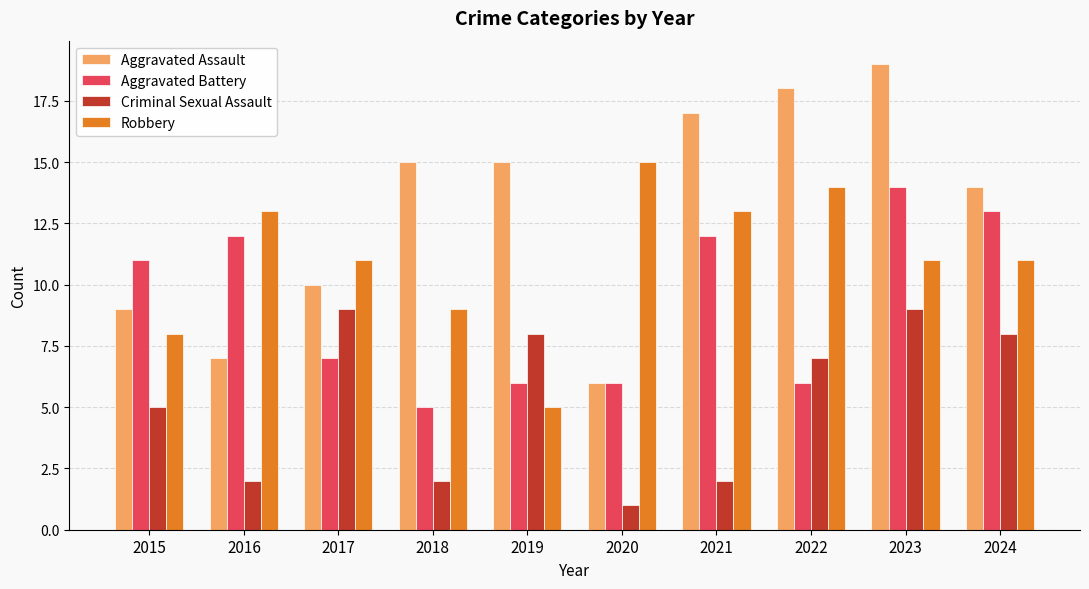

Is it true that Robbery equals 22 at 2021?

False